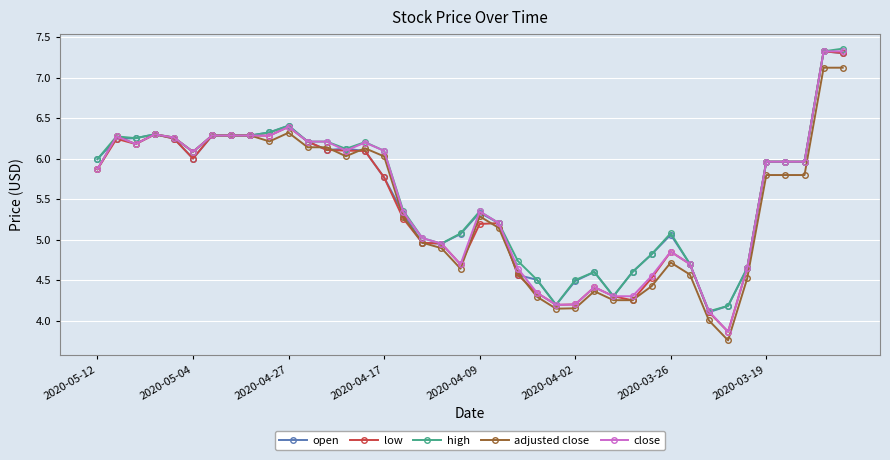

True or false: adjusted close has more than 0 interior local peaks.

True